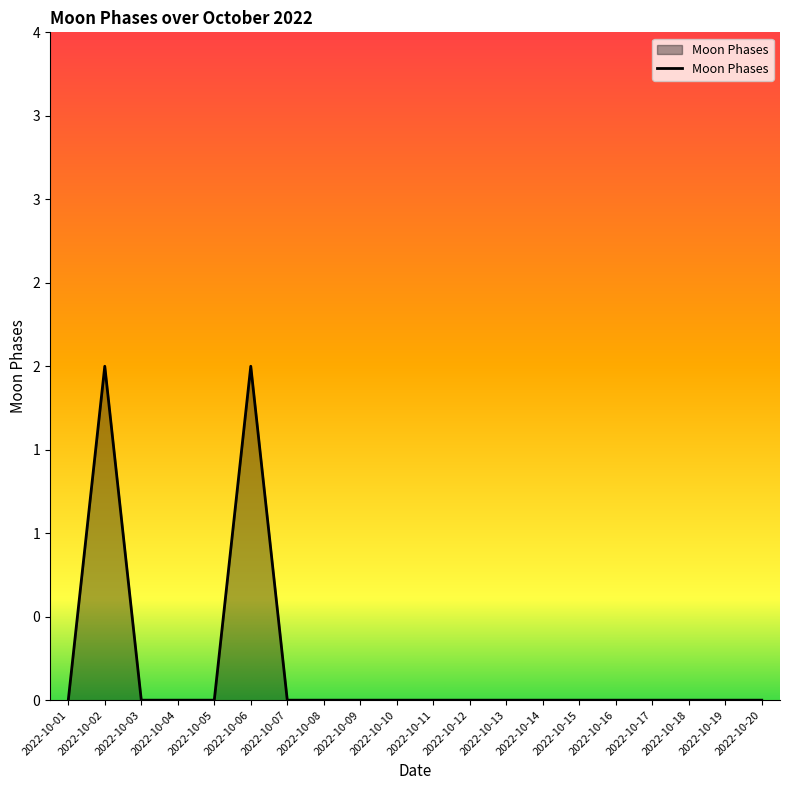

Does the chart display data point markers on the line(s)?

No